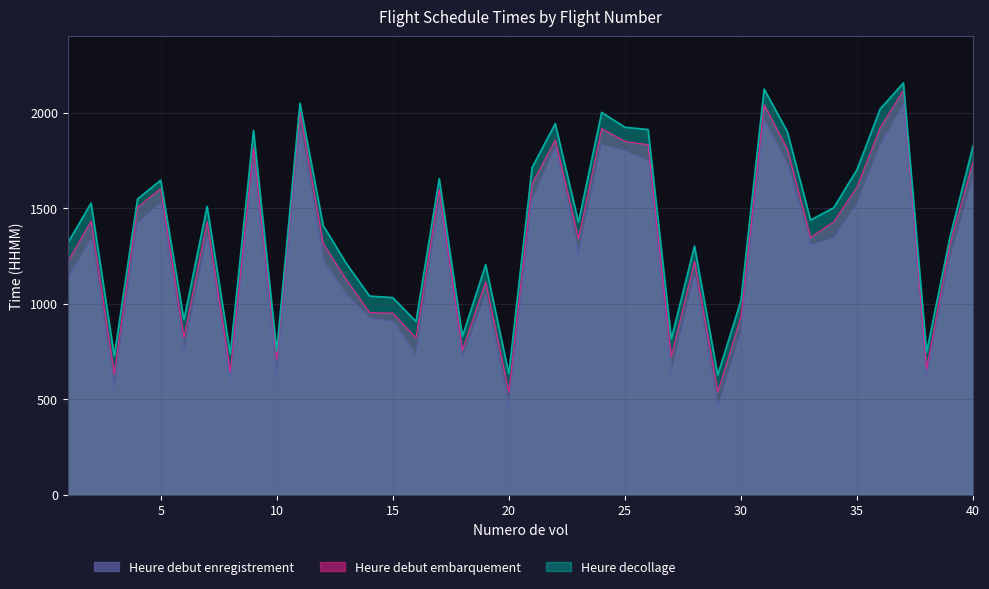

What is the greatest value displayed?

2156